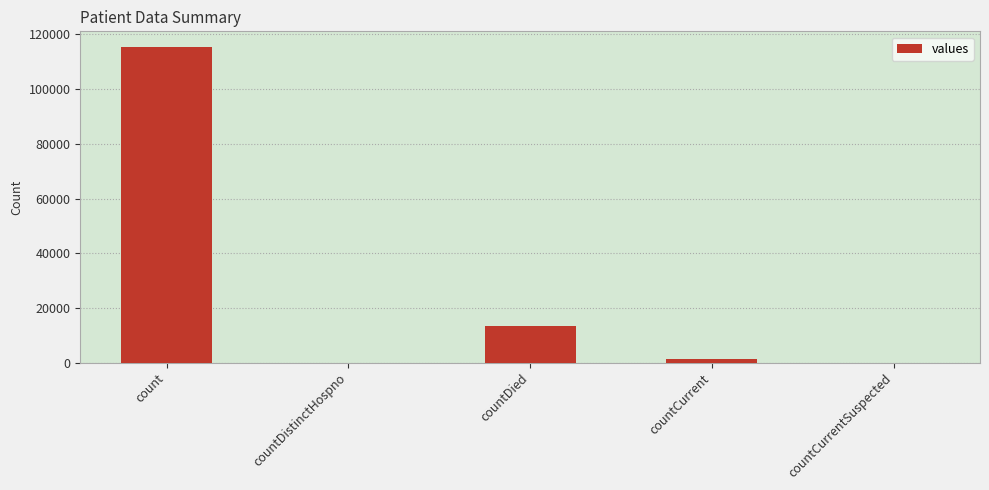

How many distinct data groups are displayed?

1